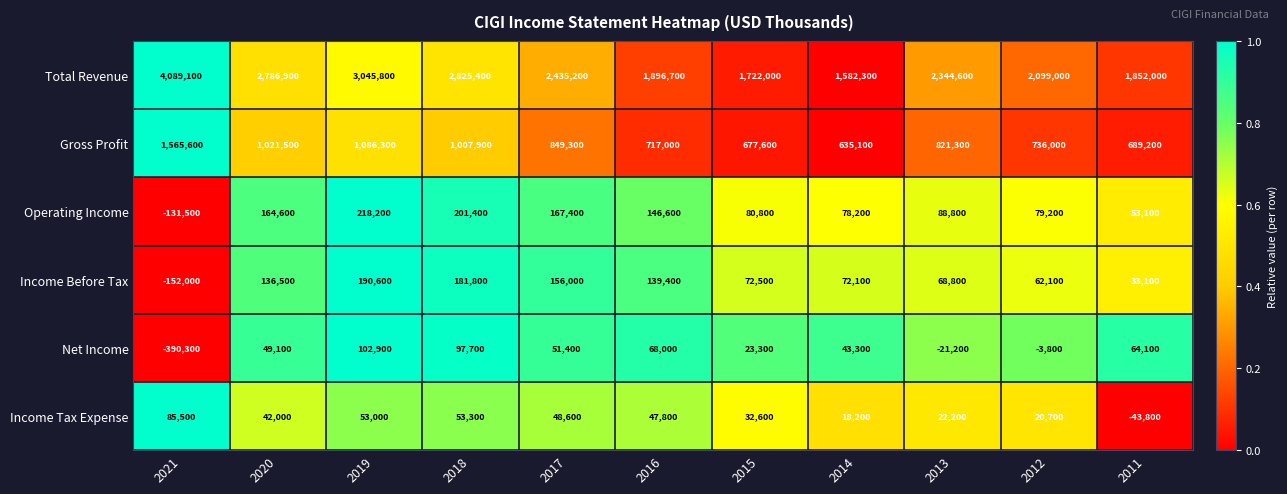

Between 2014 and 2013, which series saw the biggest shift?

Total Revenue